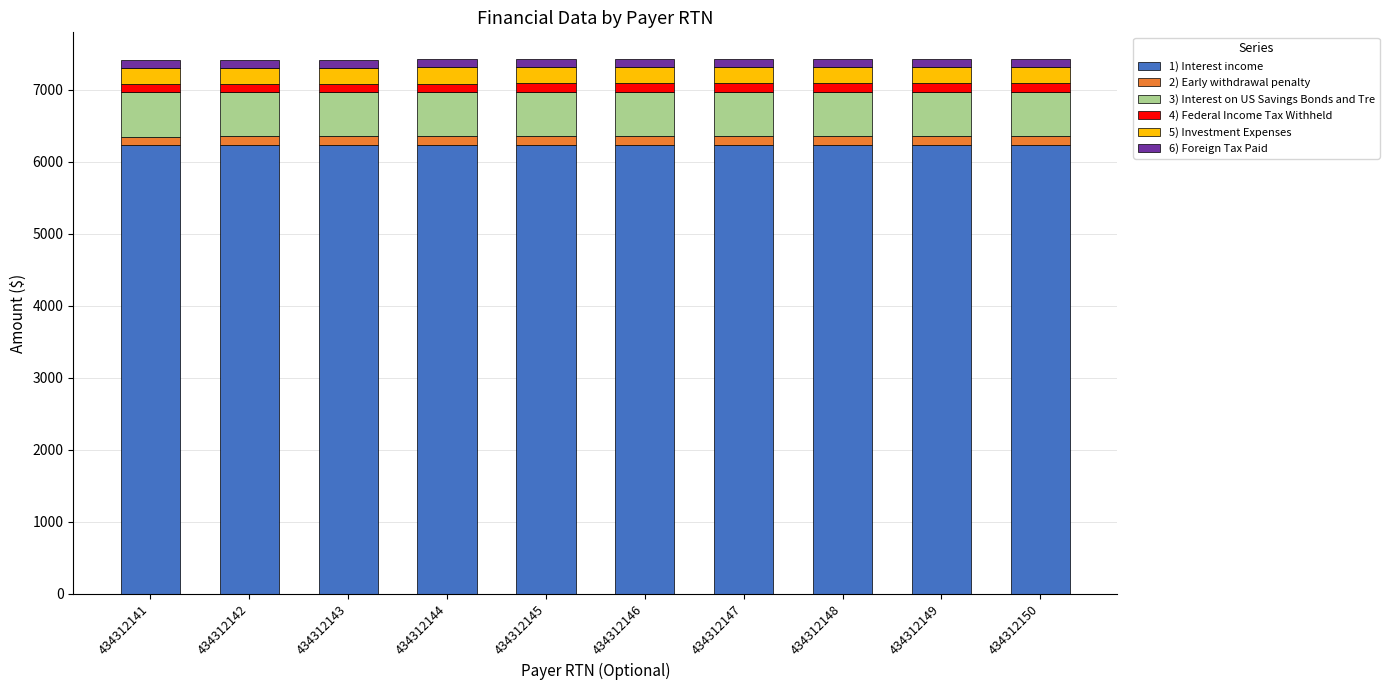

What is the highest value of the 1) Interest income series?

6240